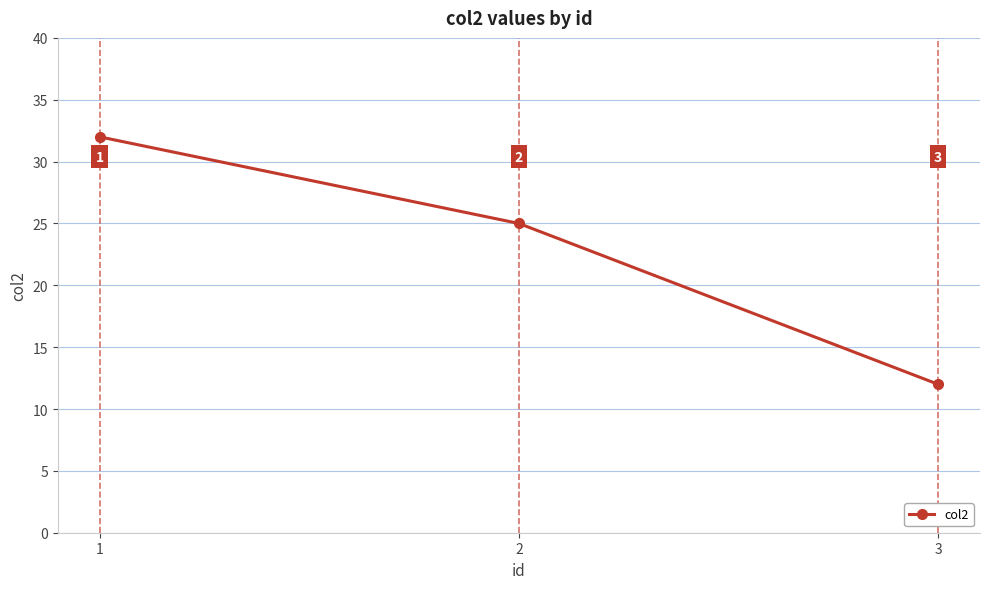

Where is the data nearest to the value 22?

2